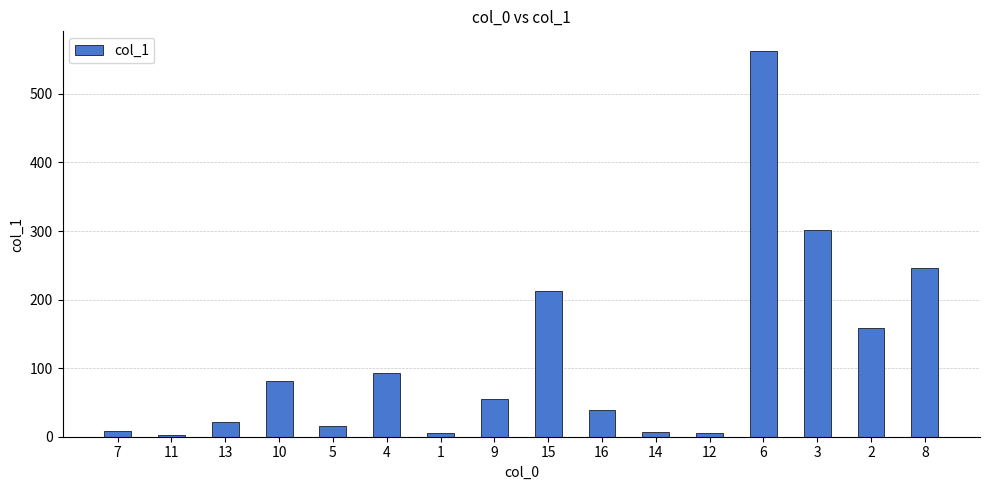

How many bars are there in total?

16